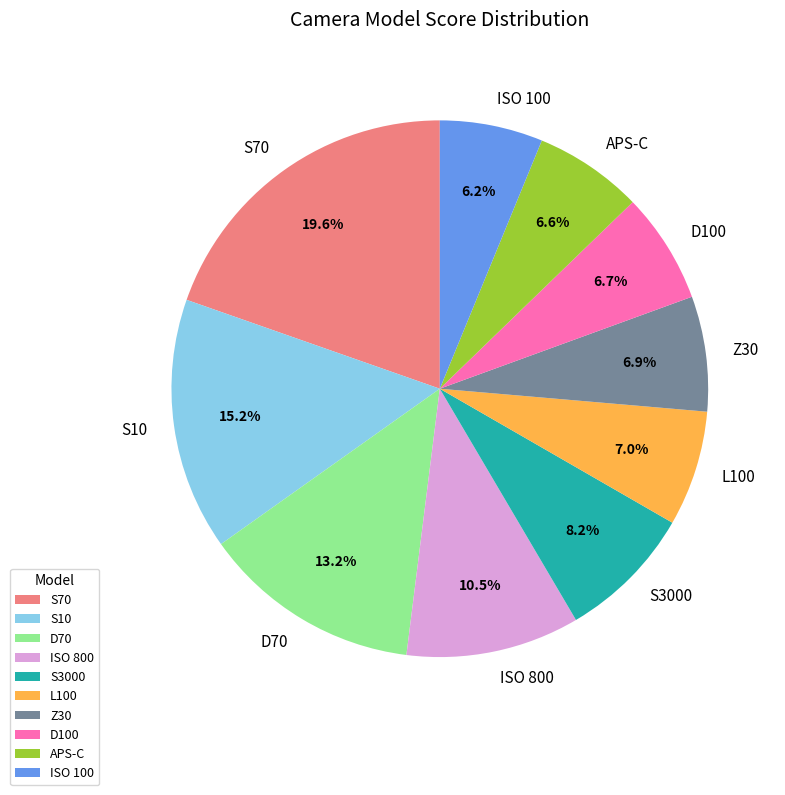

Is there a majority slice in this chart?

No